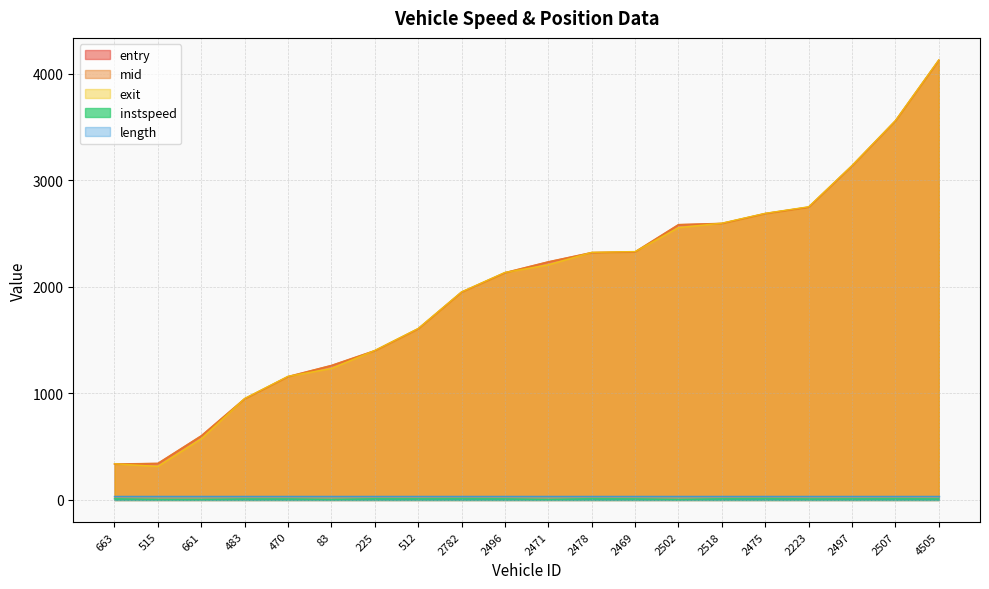

How many distinct data groups are displayed?

5